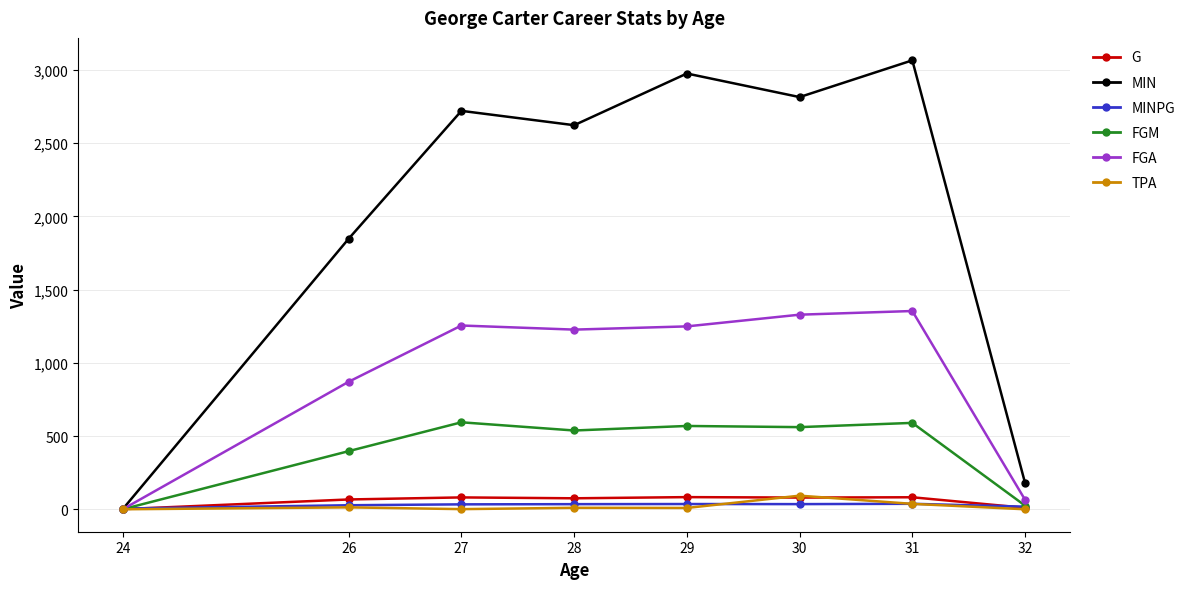

Which series has the widest spread of values?

MIN